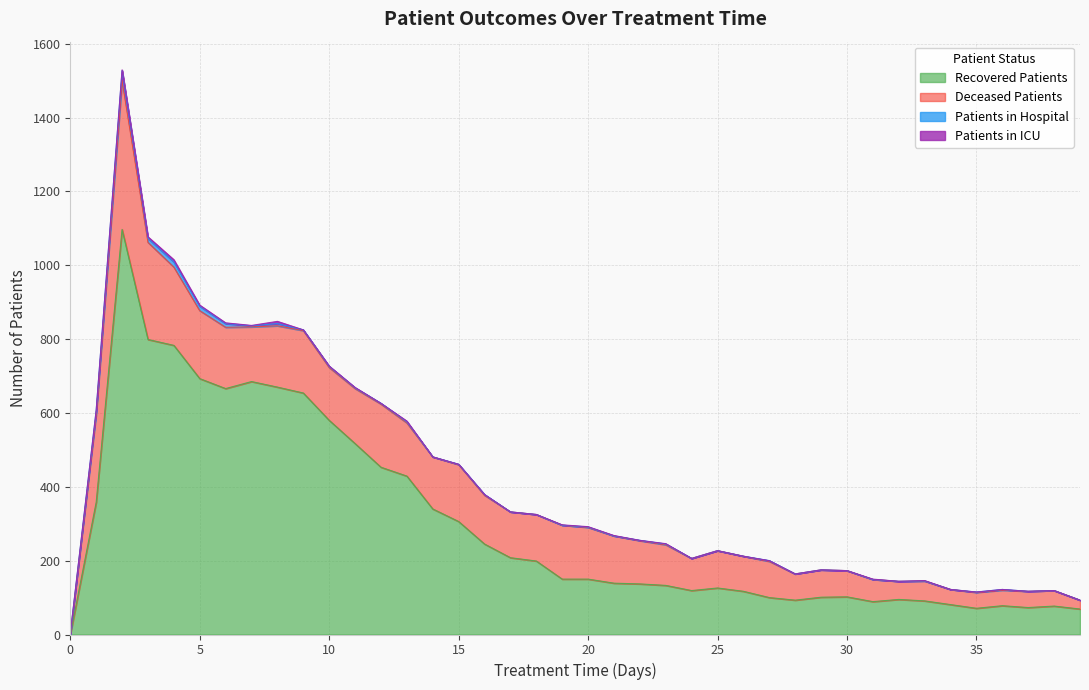

Where is recovered_patients nearest to the value 548?

11